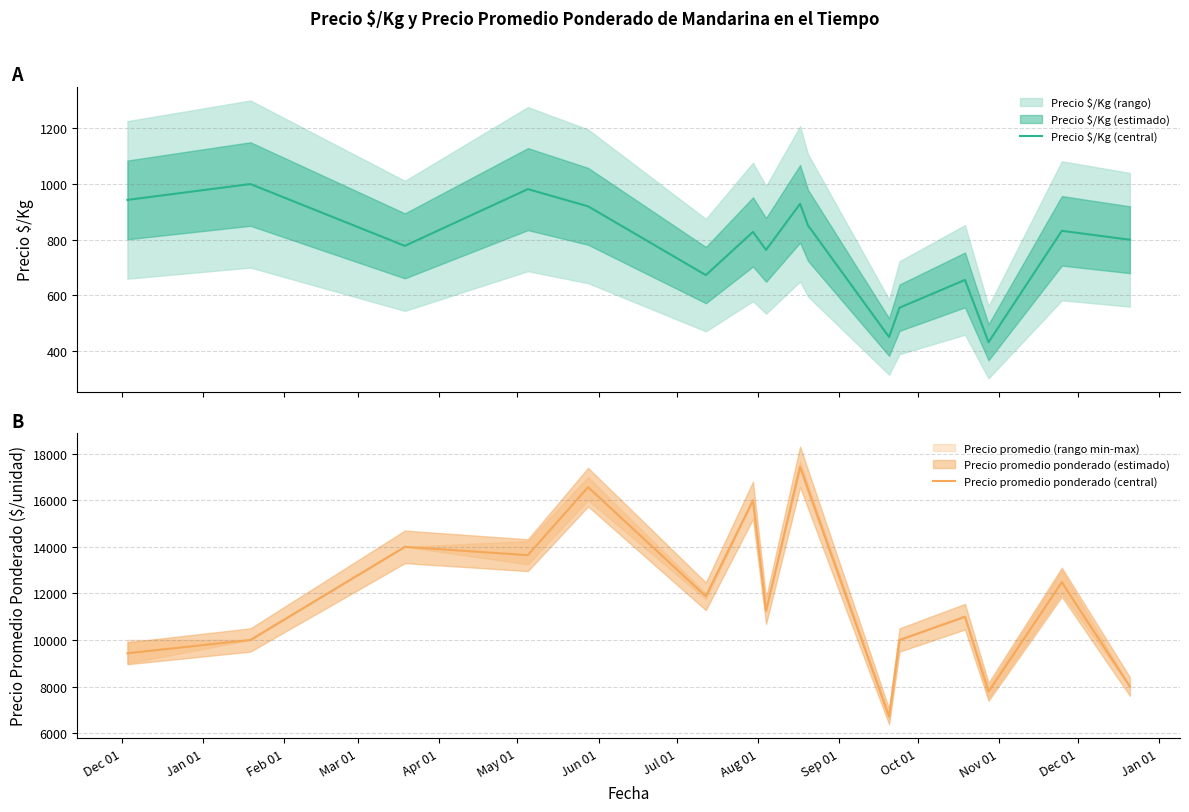

What is the maximum value for Precio promedio ponderado (central)?

17436.3